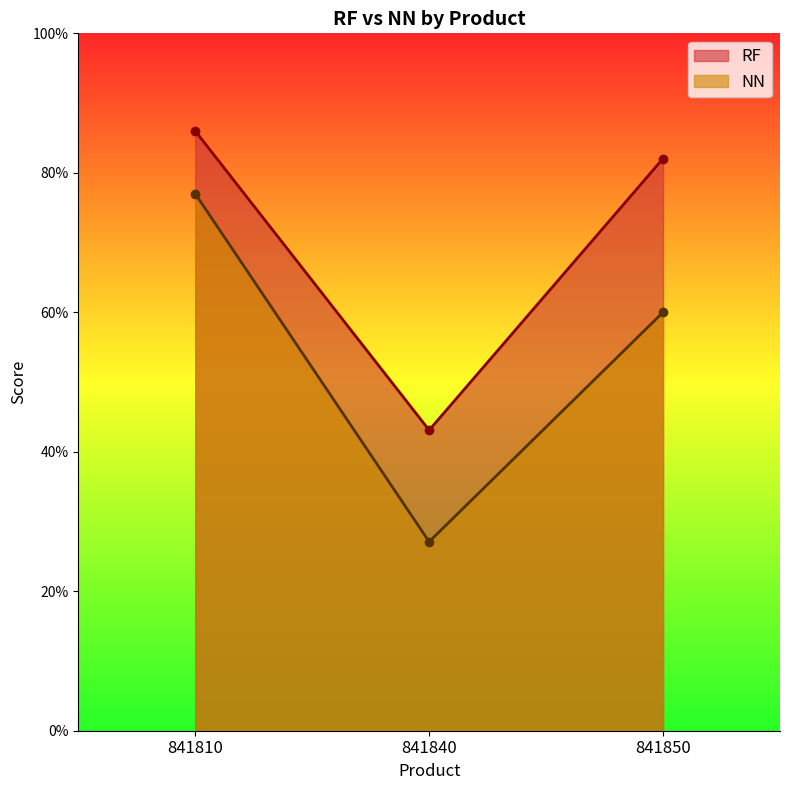

Is the value of RF at 841840 greater than the value of NN at 841840?

Yes